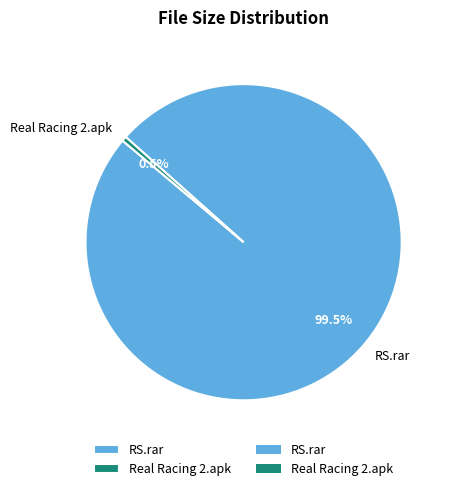

Which category has the biggest portion of the pie?

RS.rar